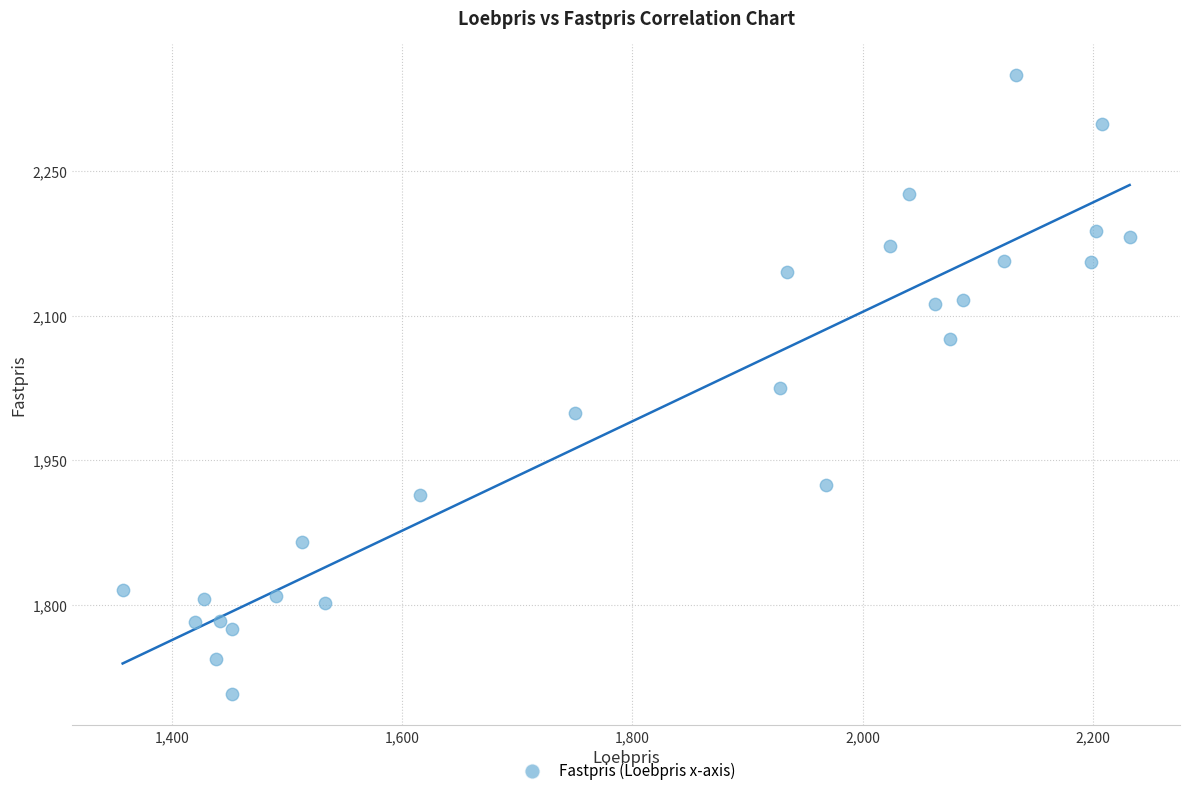

What is the range of Y values (max minus min)?

643